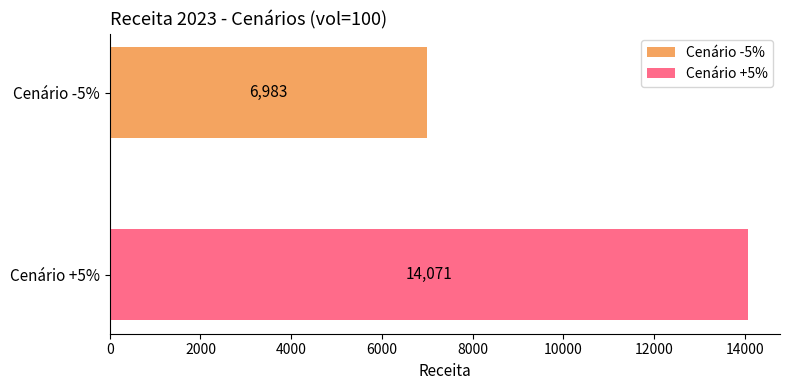

Rank the series by their average value, from highest to lowest.

Cenário +5%, Cenário -5%